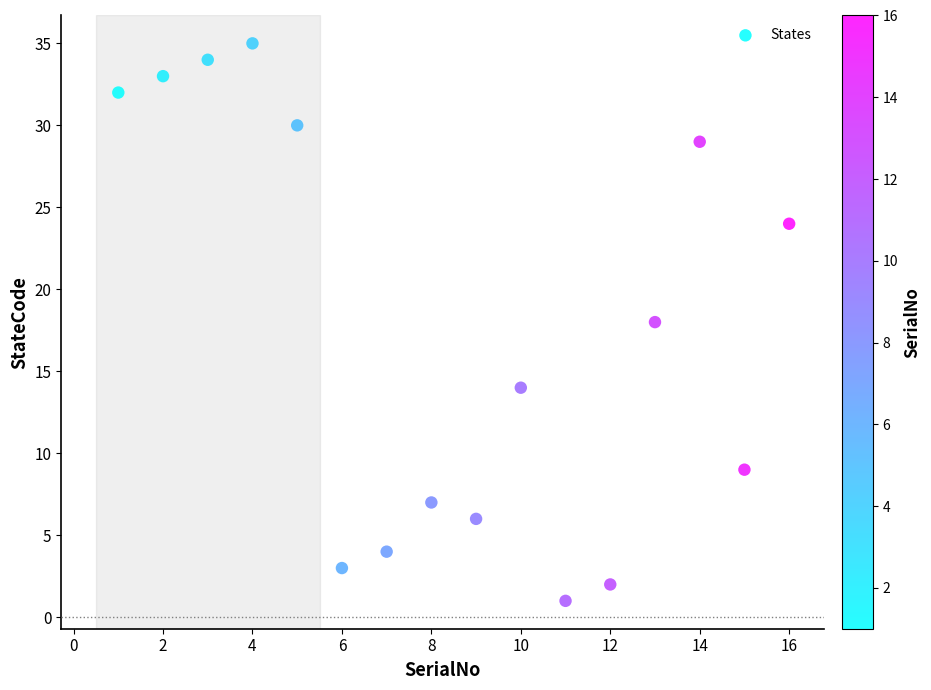

What is the range of X values (max minus min)?

15